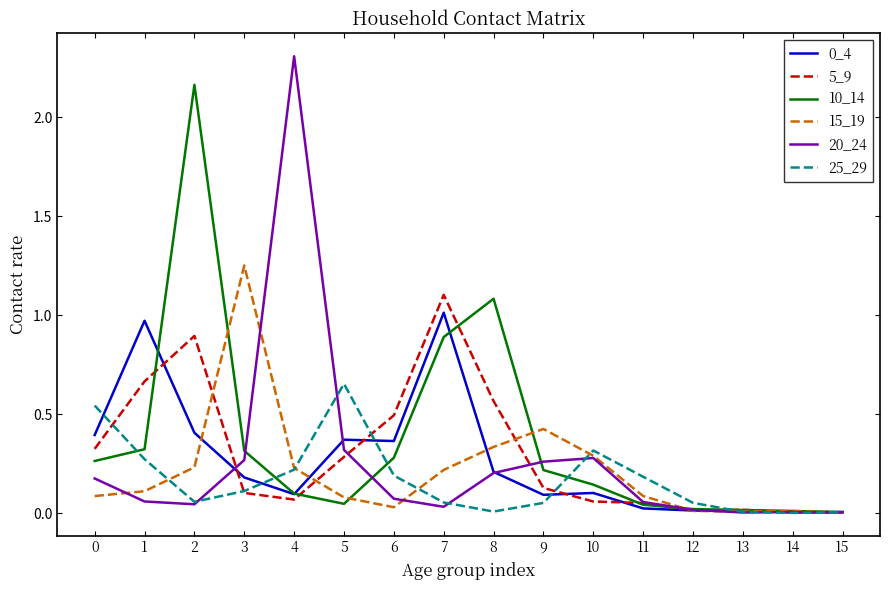

What is the sum of all 10_14 values?

5.9